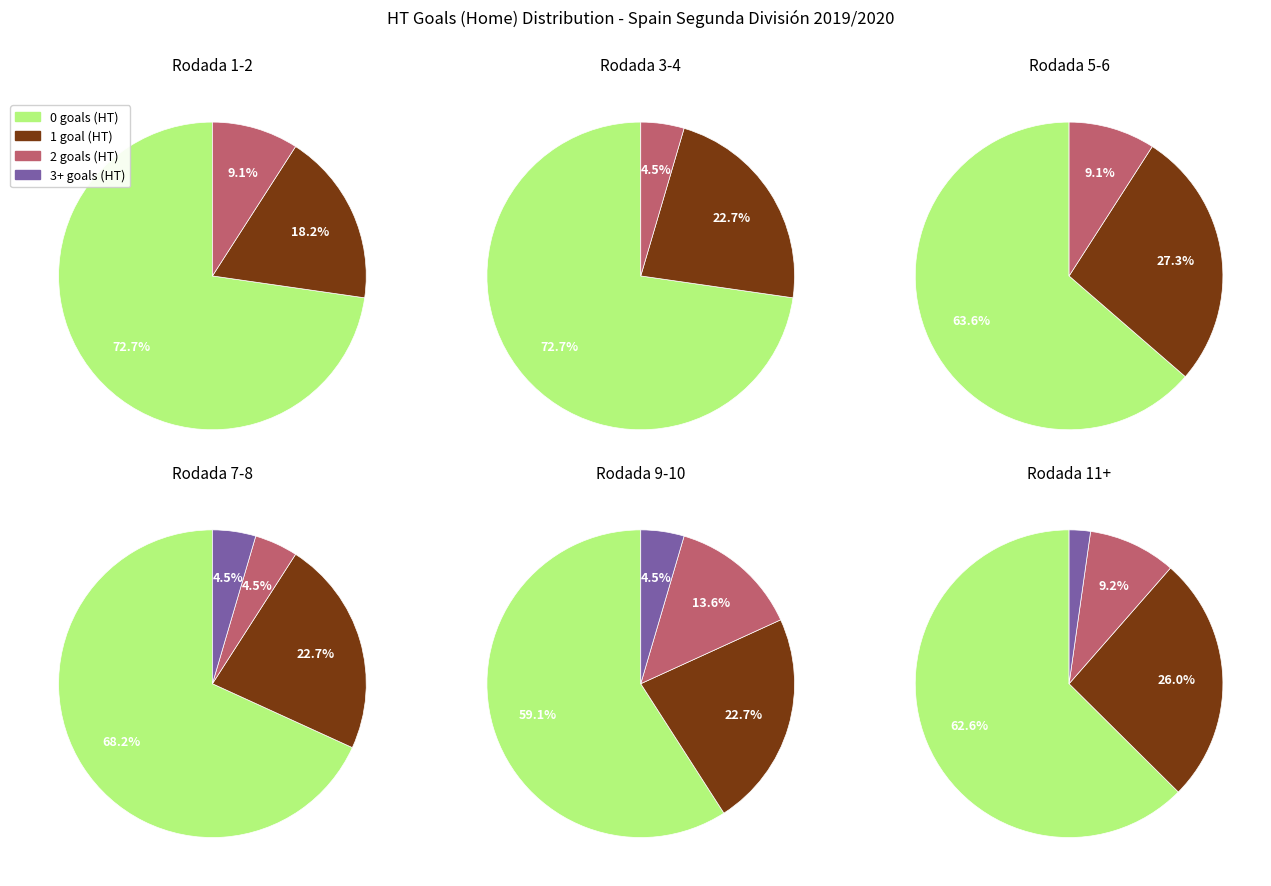

How many slices are in this pie chart?

4